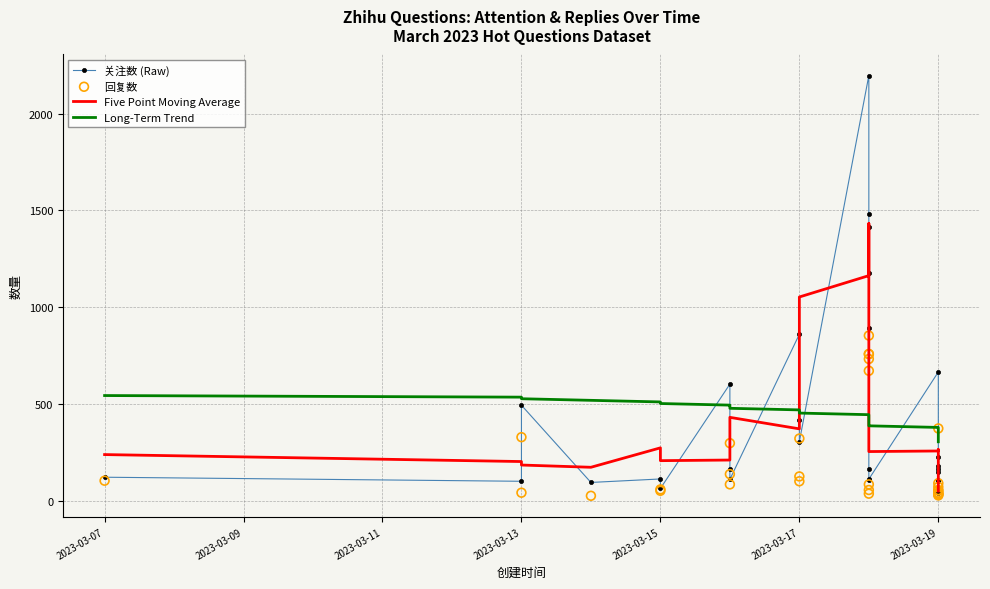

Is the value of Five Point Moving Average at 18 greater than the value of 关注数 (Raw) at 17?

Yes